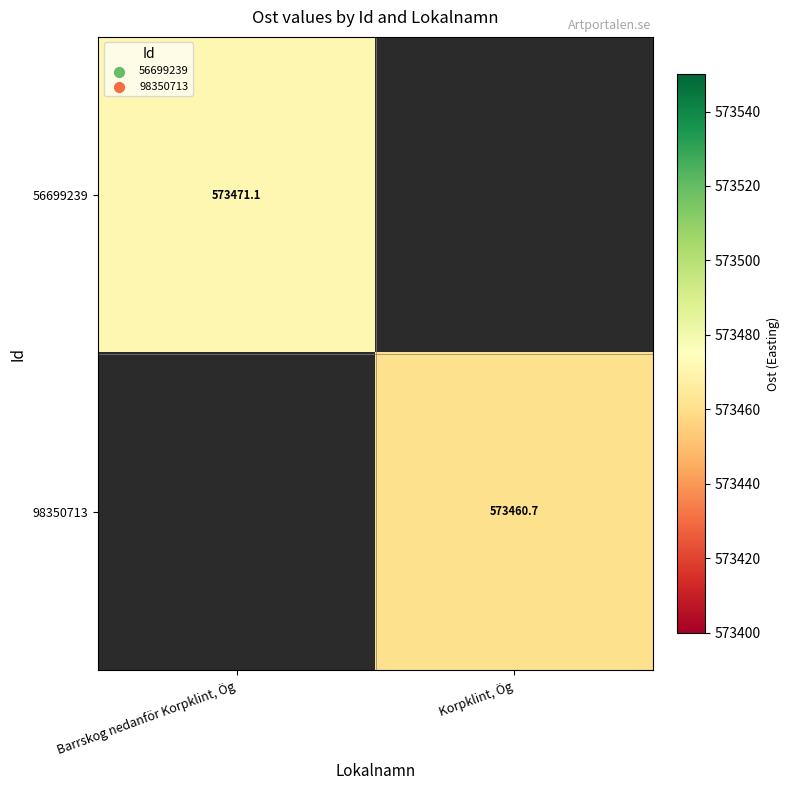

Which has a higher value, Korpklint, Ög or Barrskog nedanför Korpklint, Ög?

Barrskog nedanför Korpklint, Ög